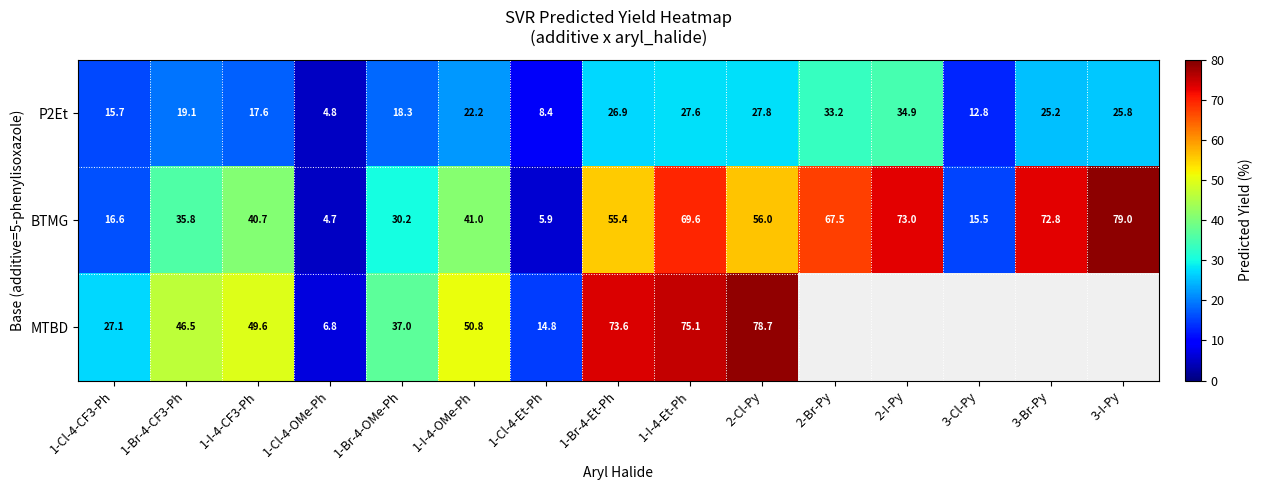

Which category has the highest value in the P2Et series?

2-I-Py